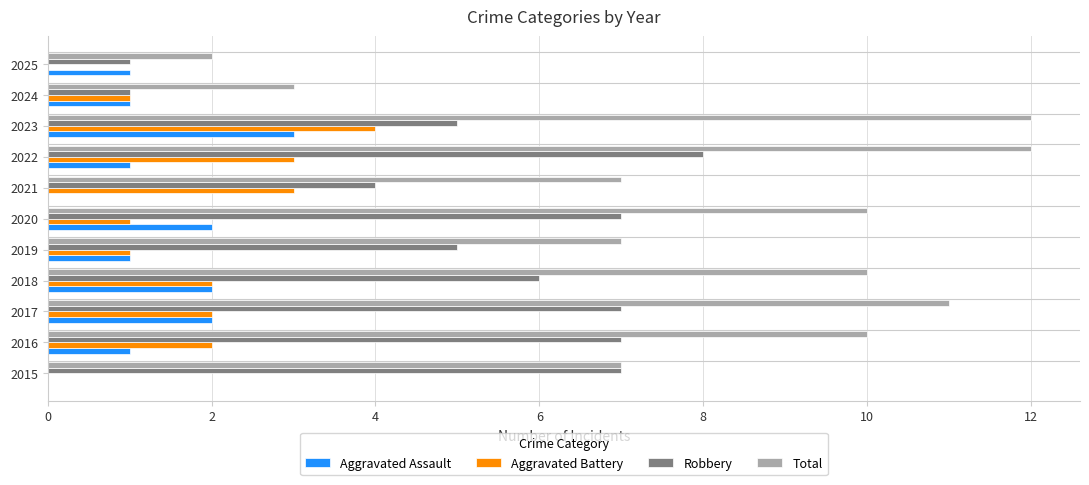

Which series changed the most between 2019 and 2023?

Total